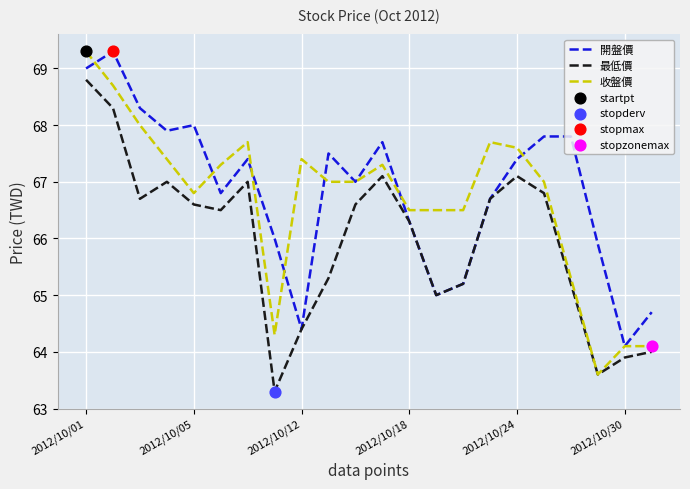

List the series in order of their overall mean, highest first.

開盤價, 收盤價, 最低價